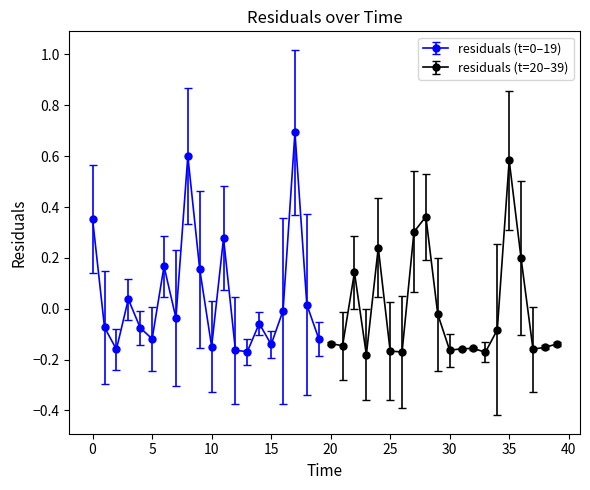

What is the label of the 15th point from the left?

14.0